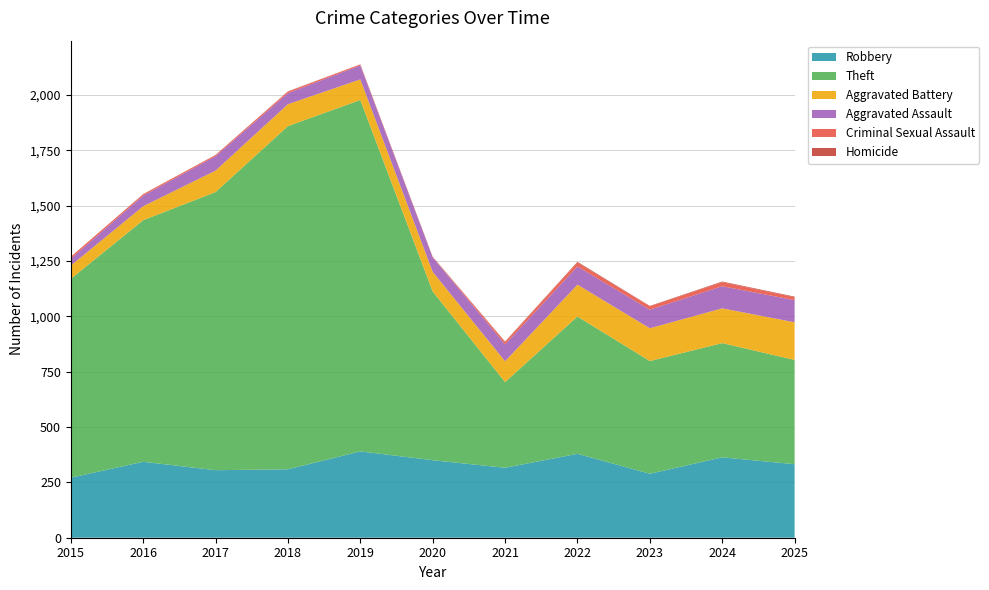

Reading left to right, list all the values displayed in this chart.

Robbery: 271	343	305	309	390	350	316	379	289	363	332
Theft: 898	1091	1256	1550	1587	762	387	620	509	516	471
Aggravated Battery: 60	63	97	99	93	89	94	144	148	157	170
Aggravated Assault: 31	48	65	50	63	65	76	82	84	100	100
Criminal Sexual Assault: 9	6	5	7	4	1	10	17	15	18	13
Homicide: 0	1	1	1	1	2	3	4	2	3	3